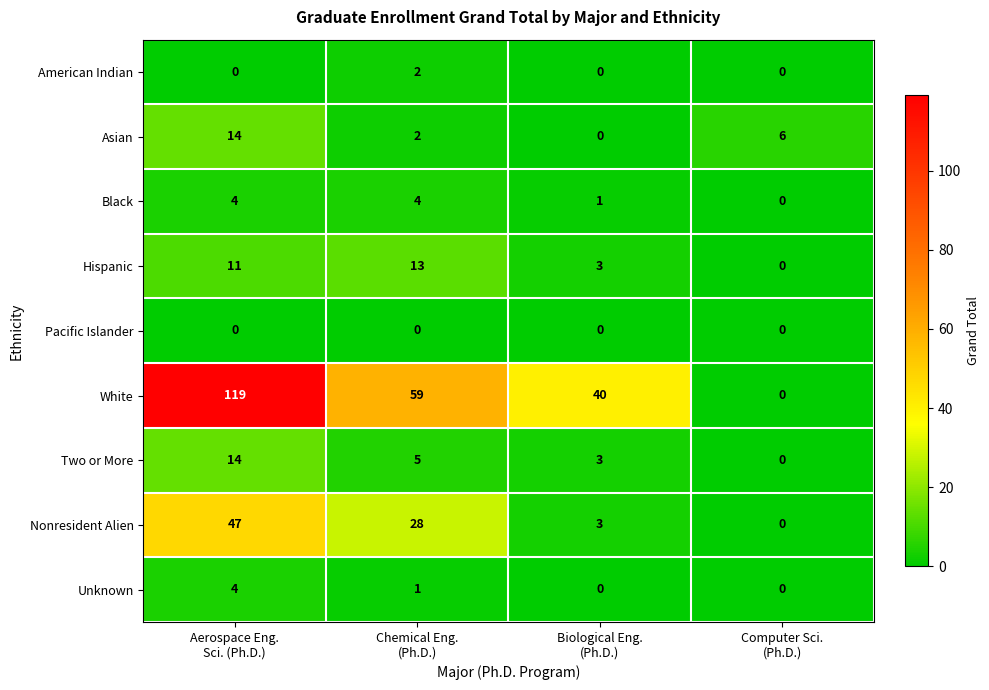

What is the difference between the second highest and minimum values in the Nonresident Alien series?

28